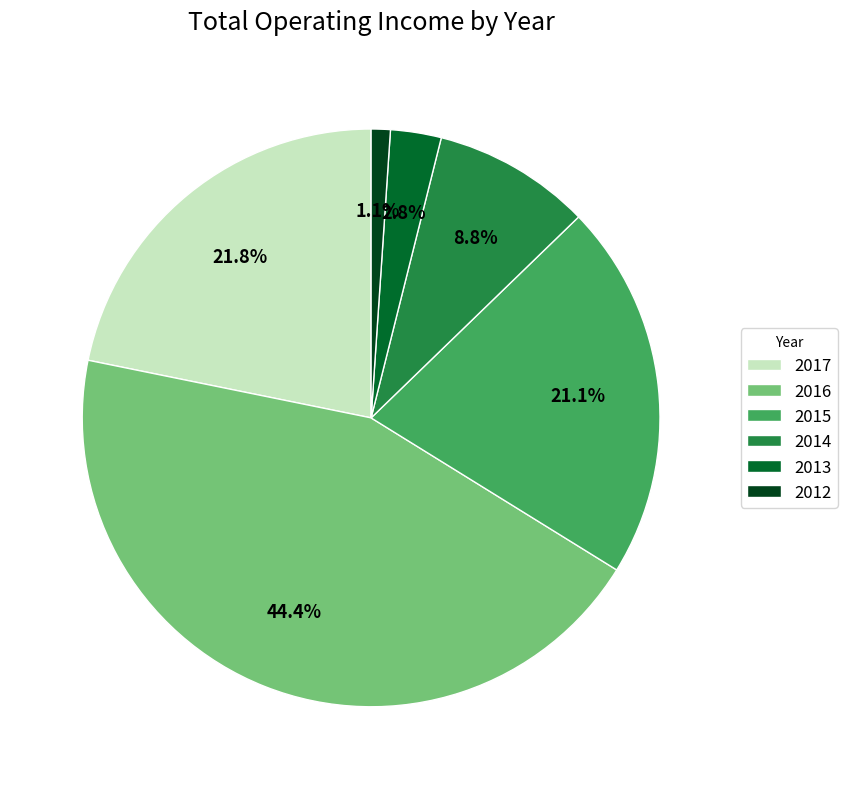

Does 2015 account for over 50% of the chart?

No